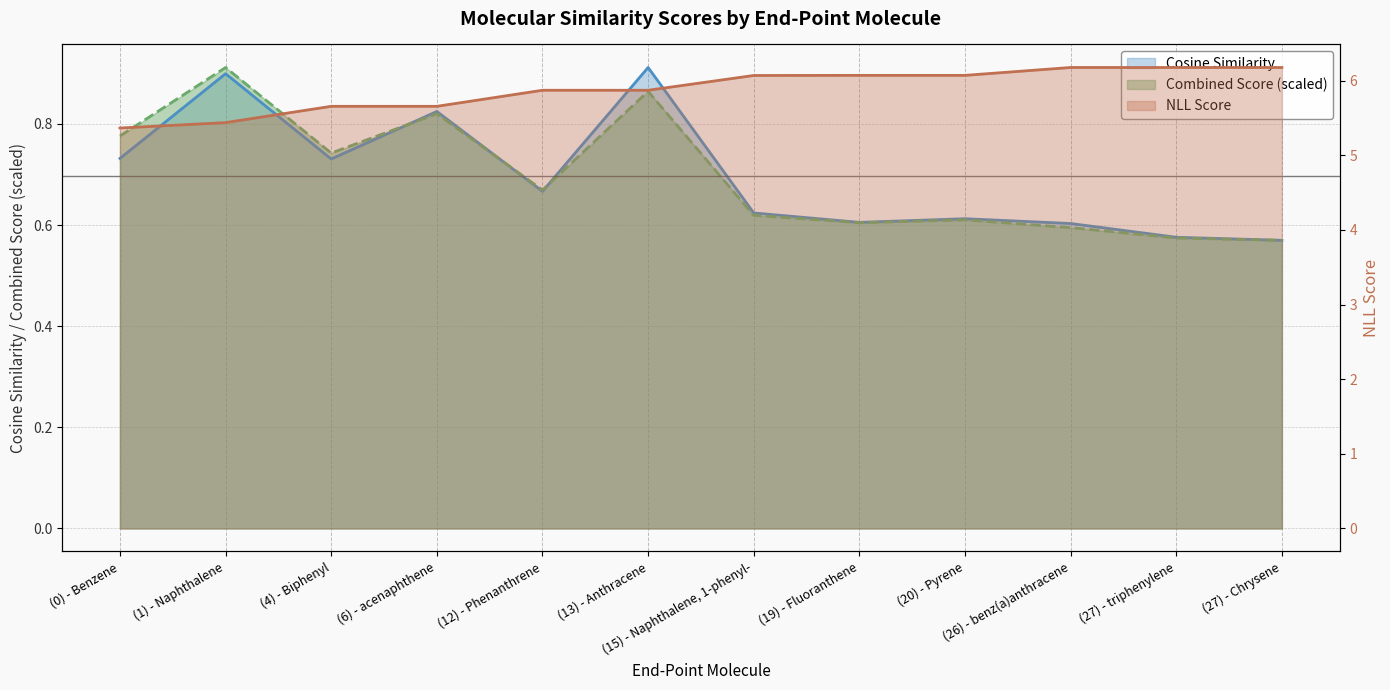

What is the label of the 7th point from the left?

(15) - Naphthalene, 1-phenyl-